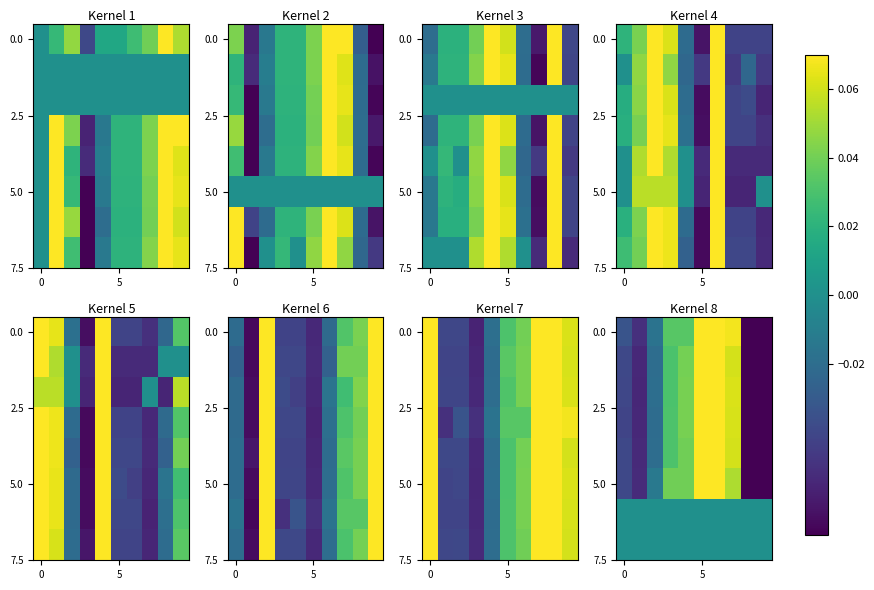

How many distinct data groups are displayed?

8